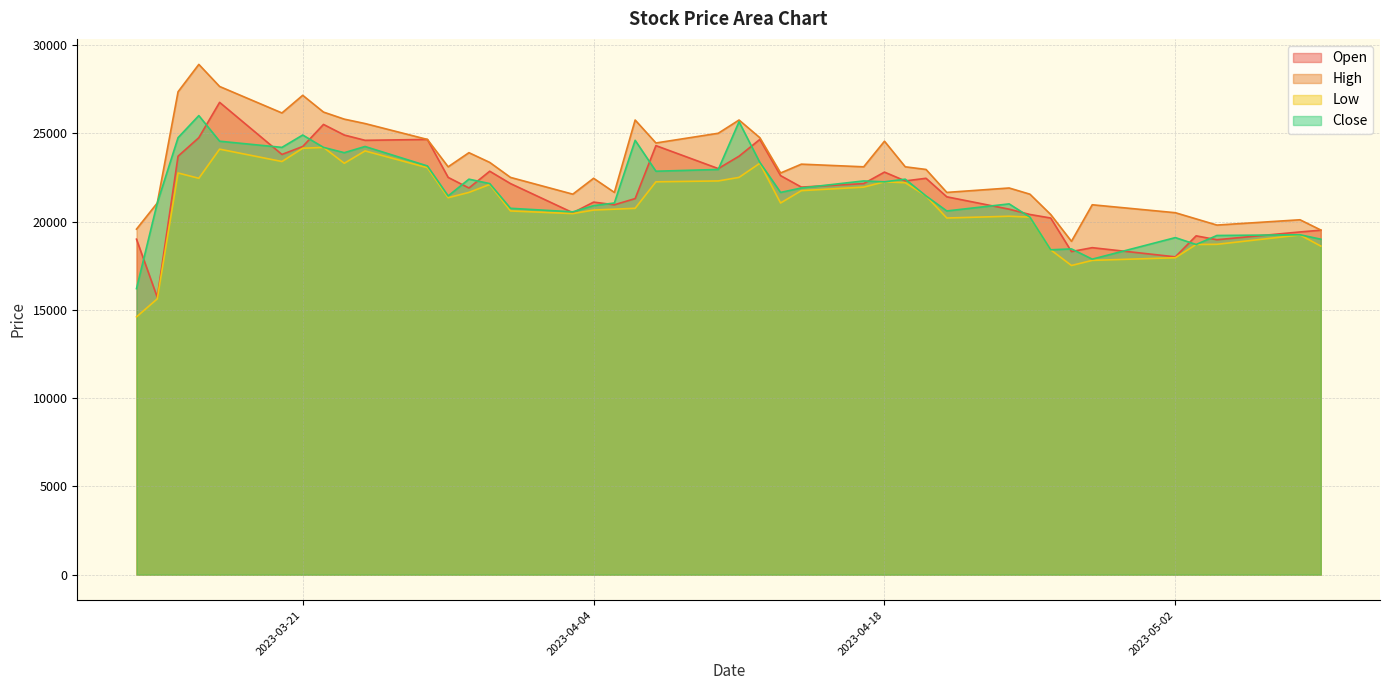

What is the difference between the highest and lowest values at 2023-04-18?

2300